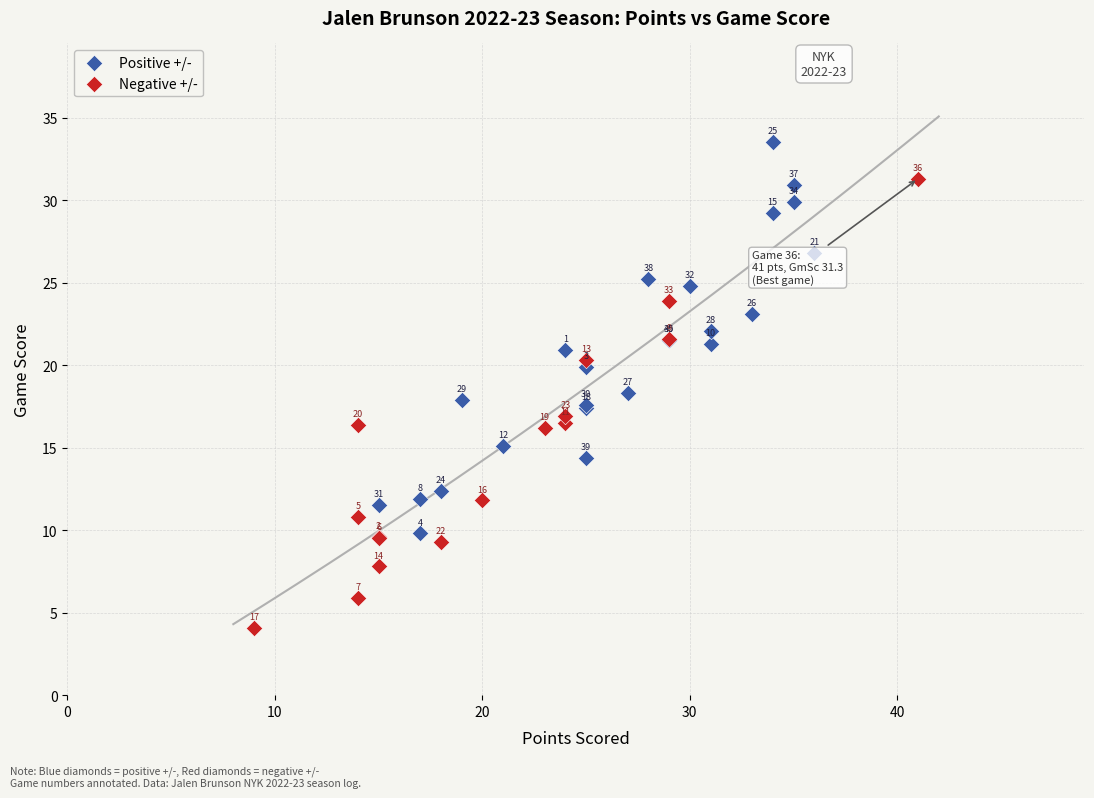

Which series contains the lowest Y value?

Negative +/-